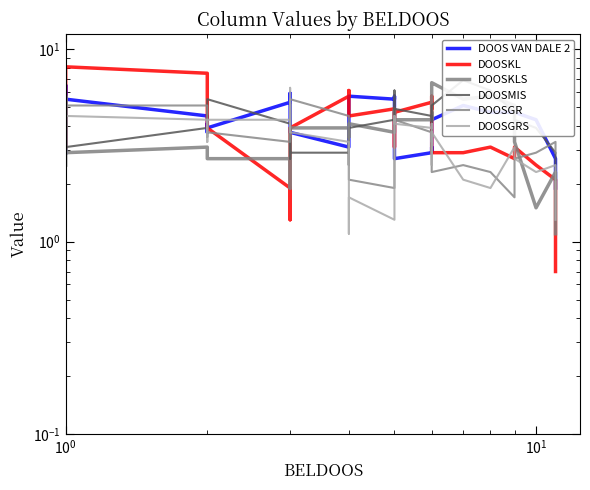

What is the value of the DOOSGRS point at the 34th from the left?

1.9